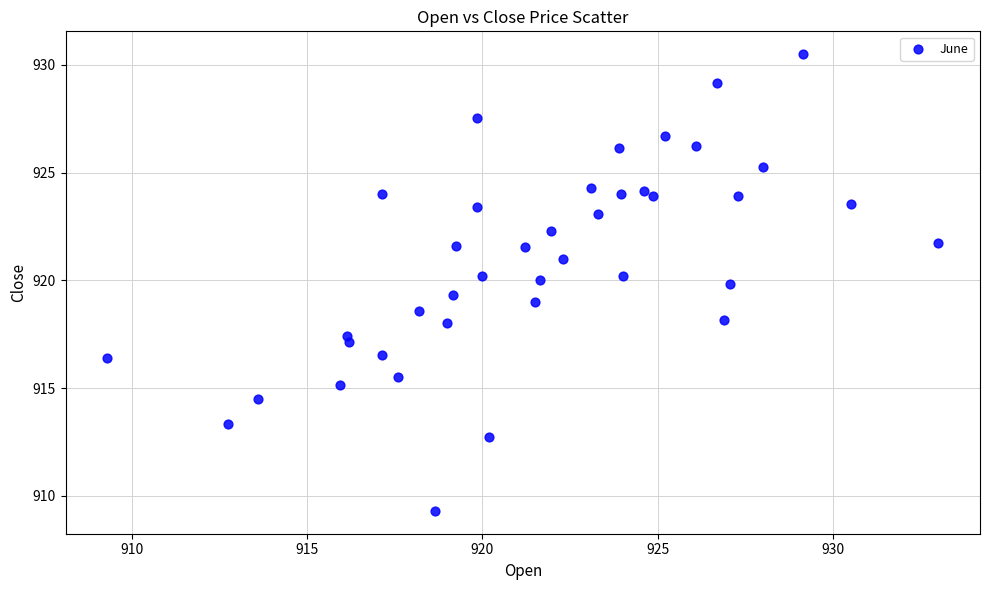

What is the range of Y values (max minus min)?

21.2